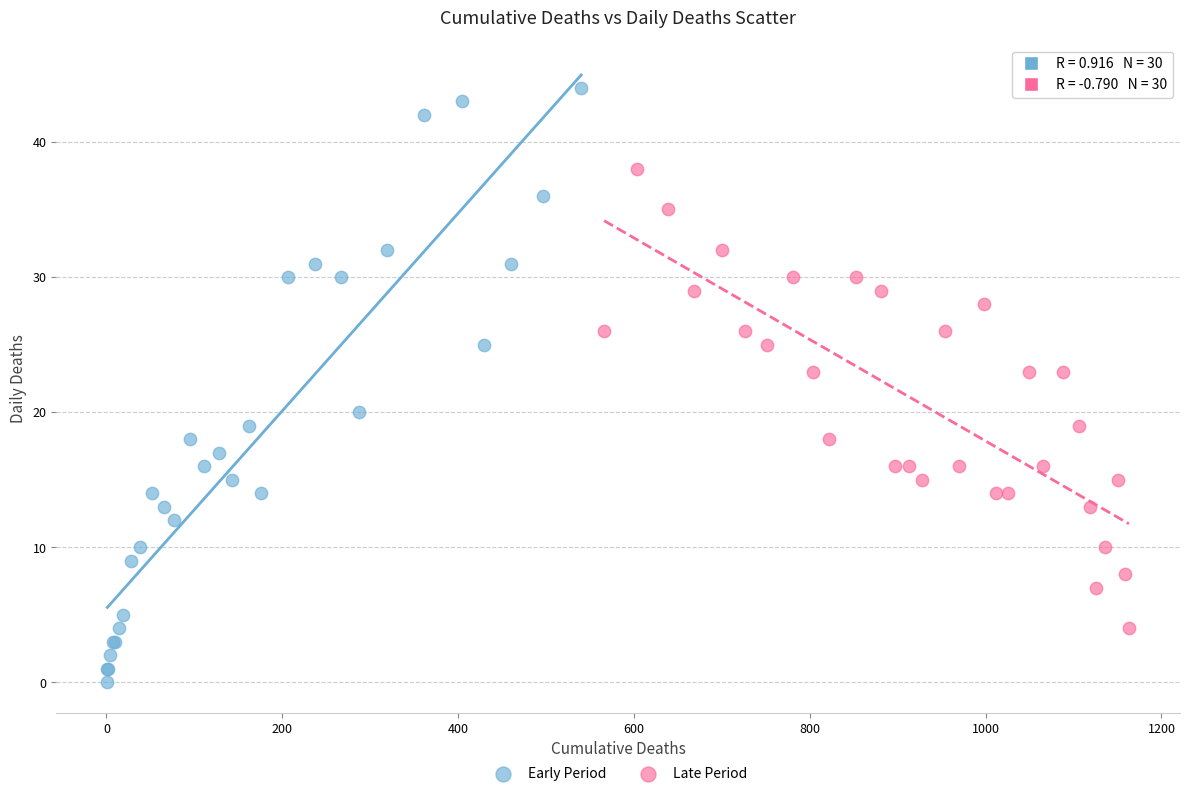

Which series contains the lowest Y value?

Early Period